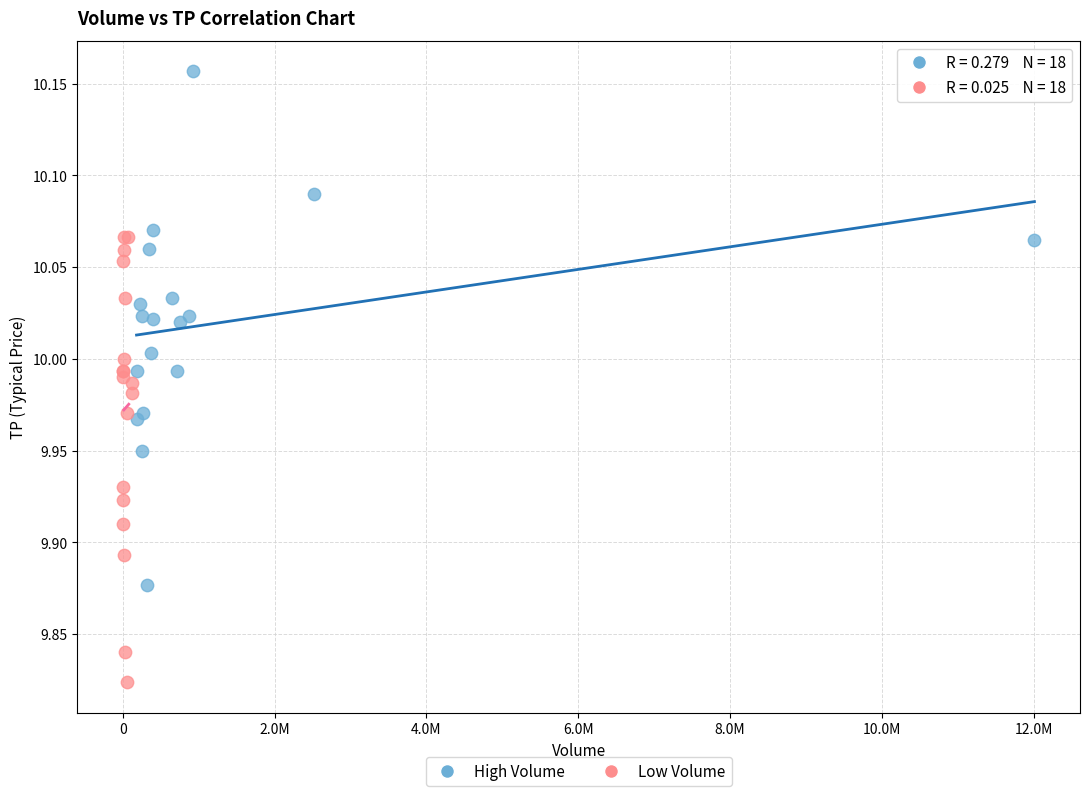

Which series reaches the minimum Y coordinate?

Low Volume